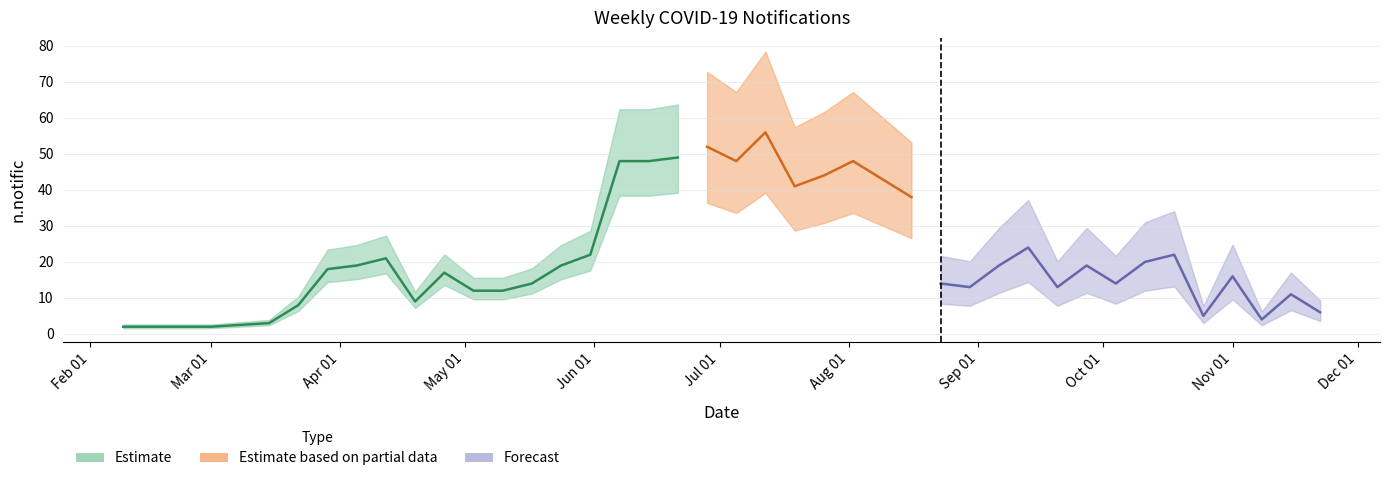

What is the change in value from 2020-08-09 to 2020-10-18?

-21